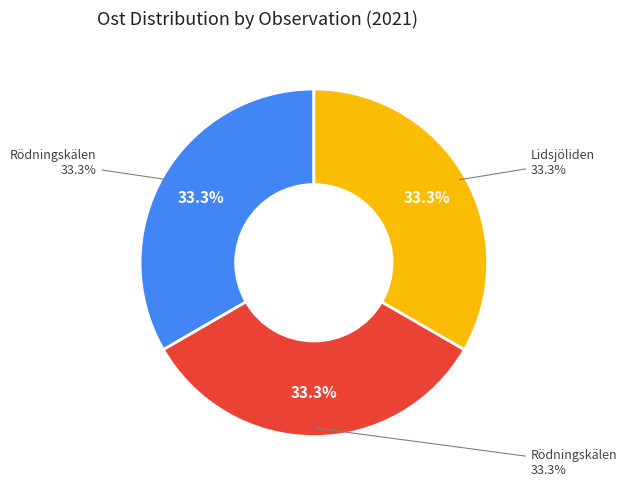

The Rödningskälen Vb (100348958) slice represents 33% of the pie. True or false?

True